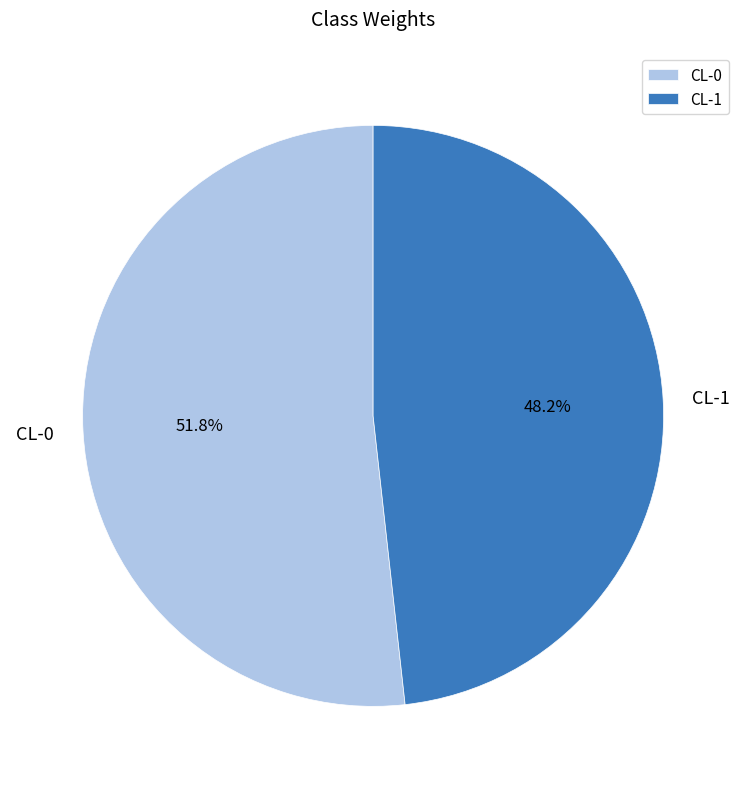

To the nearest percent, what portion does CL-0 represent?

52%